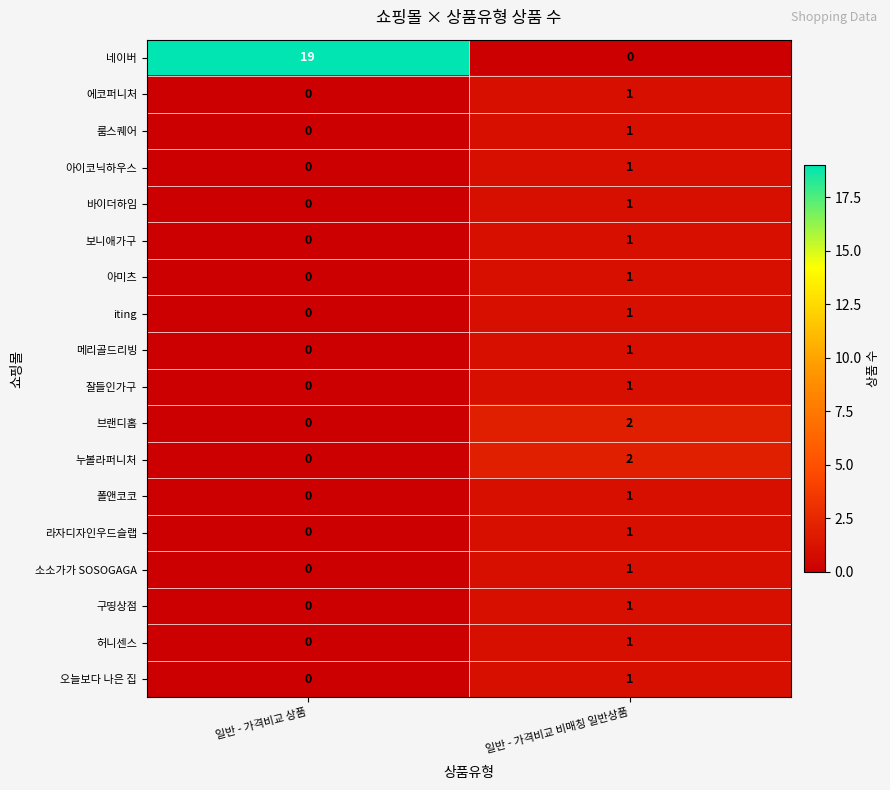

What is the difference between the highest and lowest values at 일반 - 가격비교 비매칭 일반상품?

2